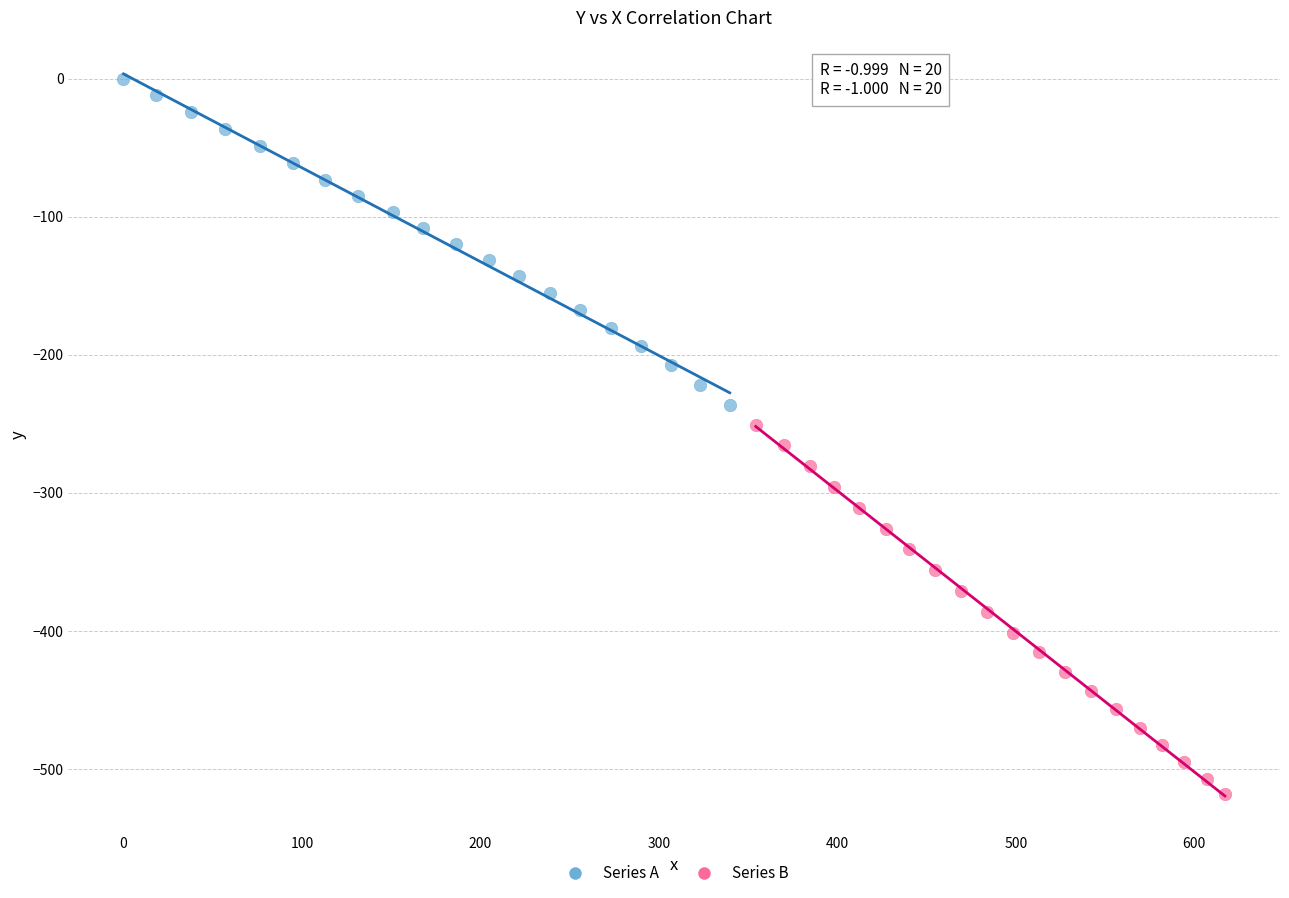

Which series reaches the minimum Y coordinate?

Series B